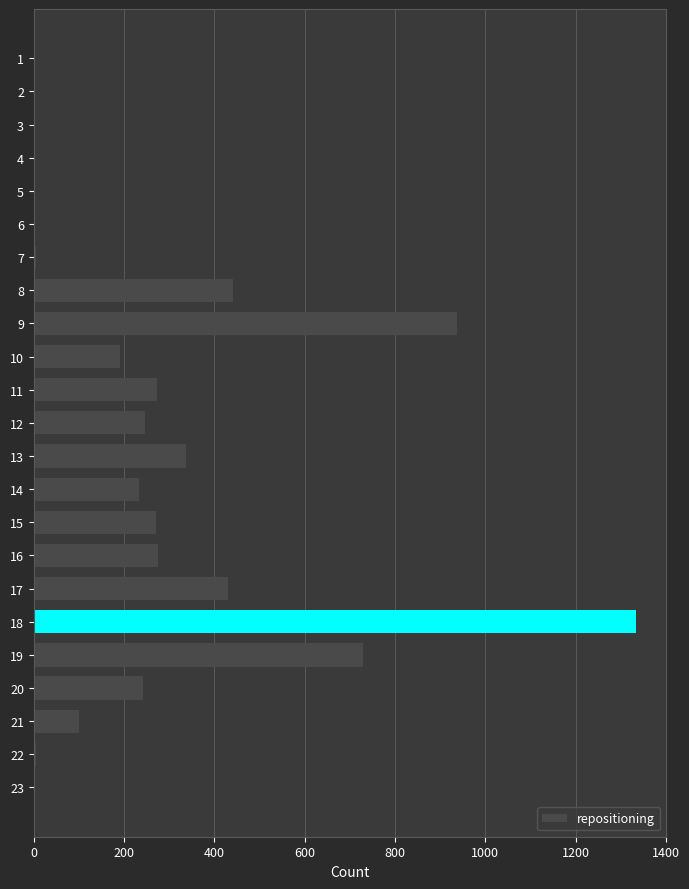

Count the number of categories in the chart.

23